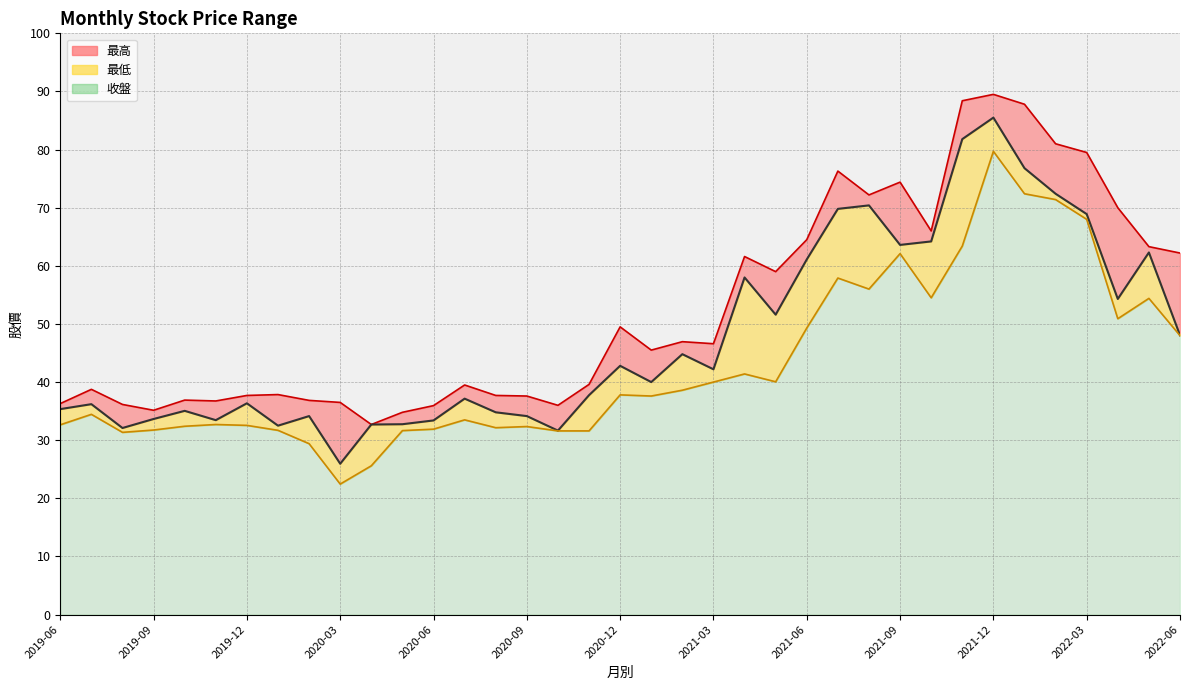

Where is 收盤 nearest to the value 55?

2022-04